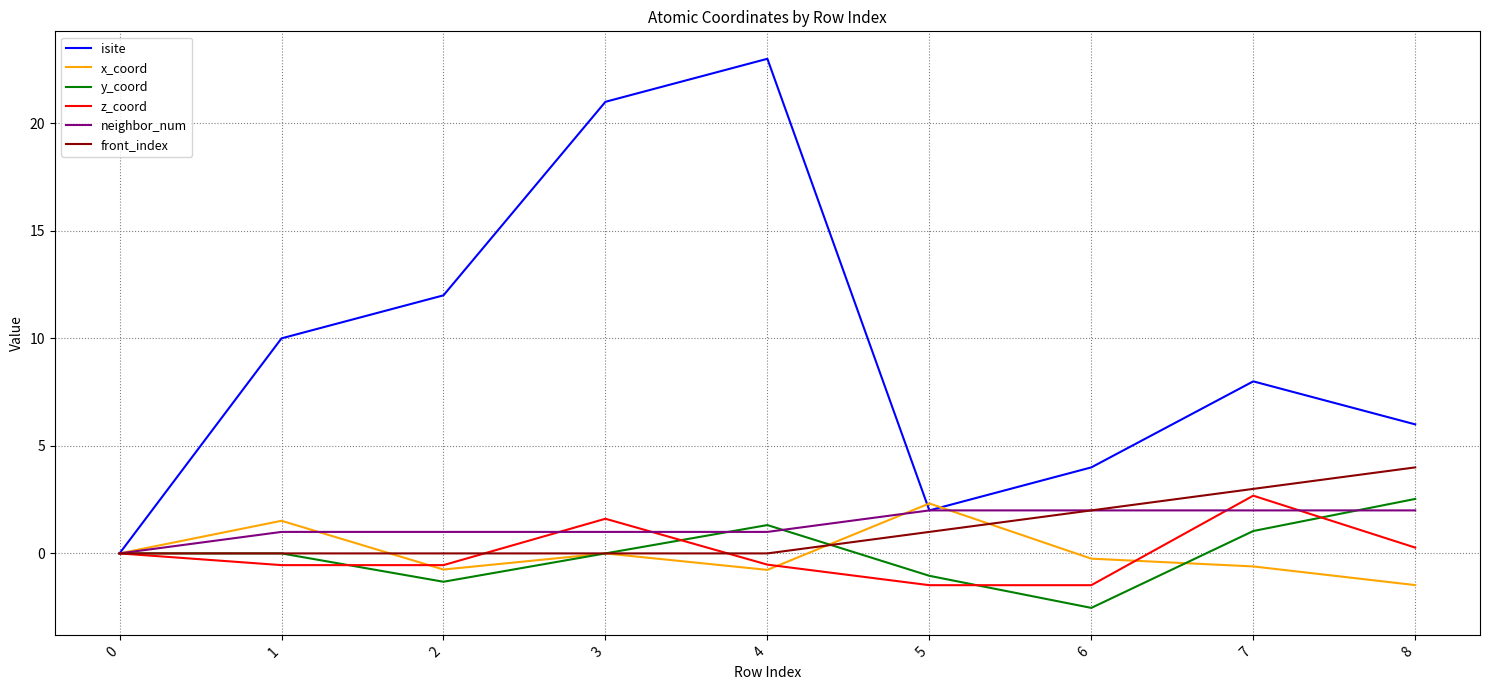

Which series has the largest total across all categories?

isite